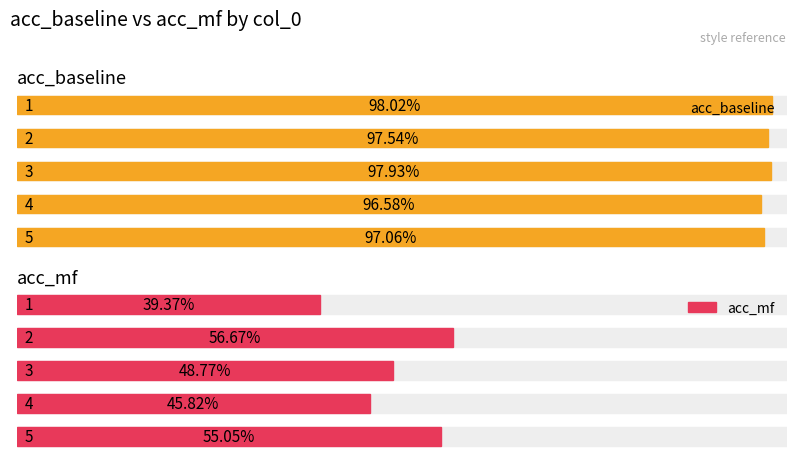

Does the chart contain any negative values?

No